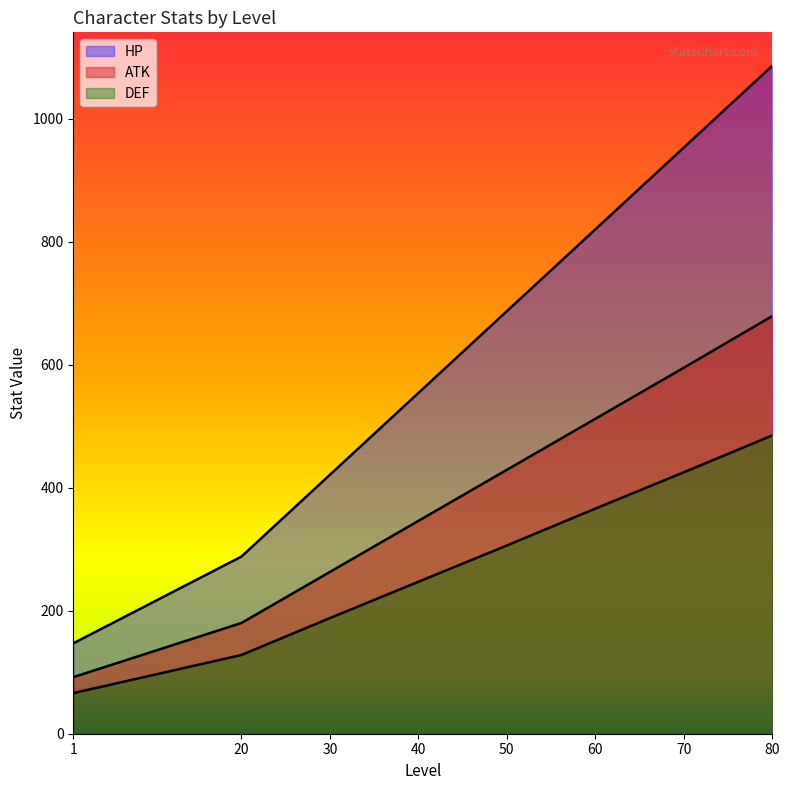

How many series are shown in this chart?

3